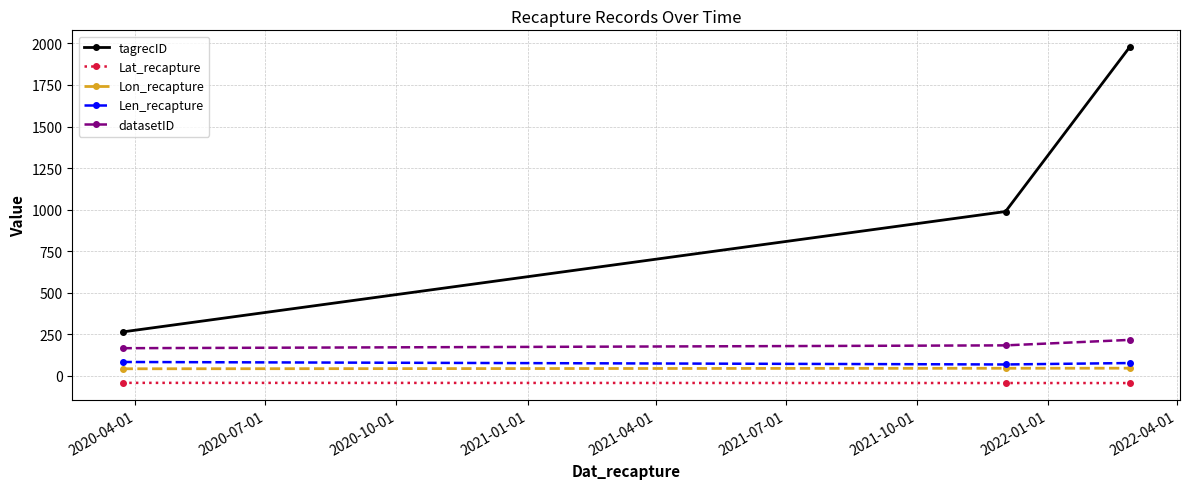

What is the sum of all datasetID values?

562.0